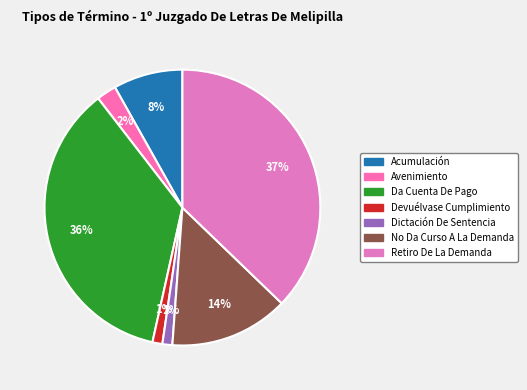

Between No Da Curso A La Demanda and Acumulación, which is larger?

No Da Curso A La Demanda